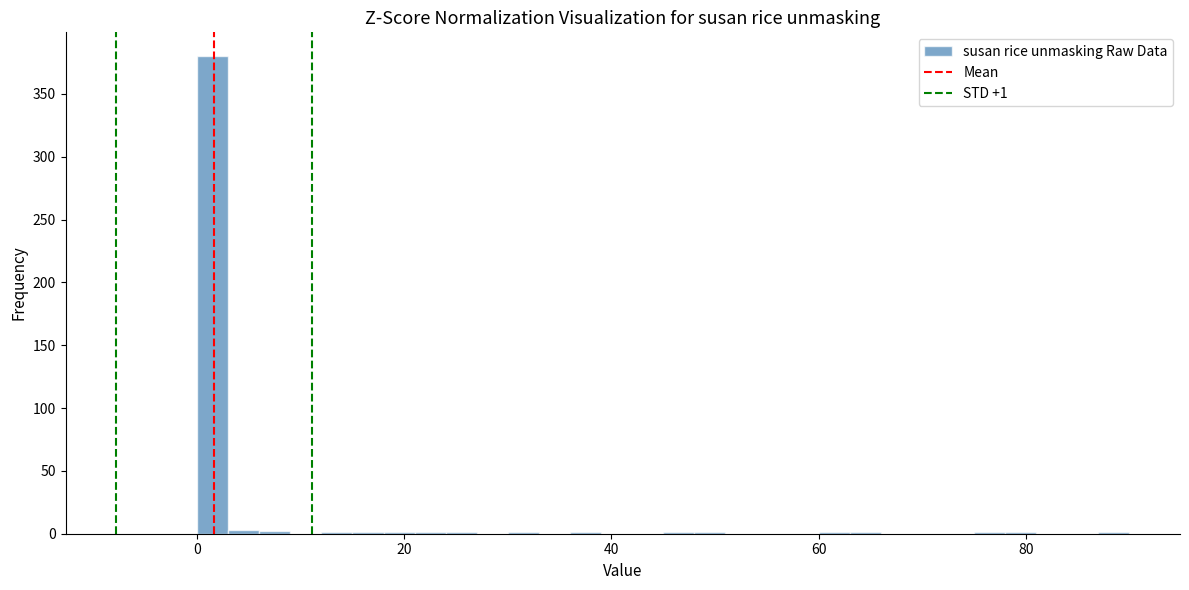

Around what value on the x-axis is the tallest bar? Give the approximate position of its centre, as read against the axis.

2